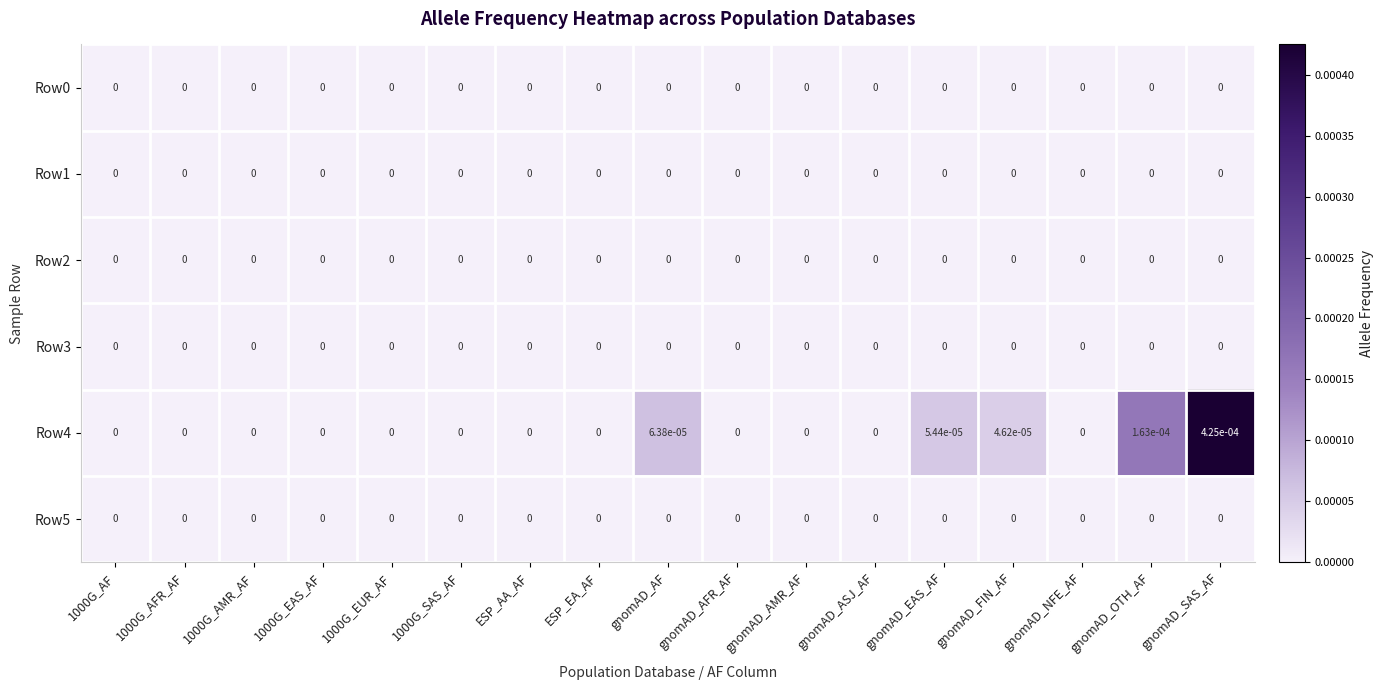

At which category is the sum across all series the highest?

gnomAD_SAS_AF